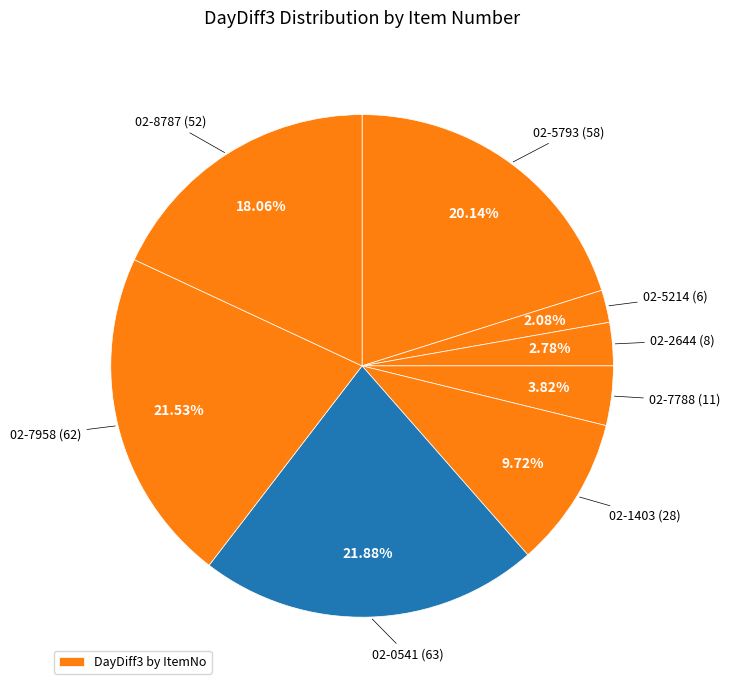

How many segments does this pie chart have?

8